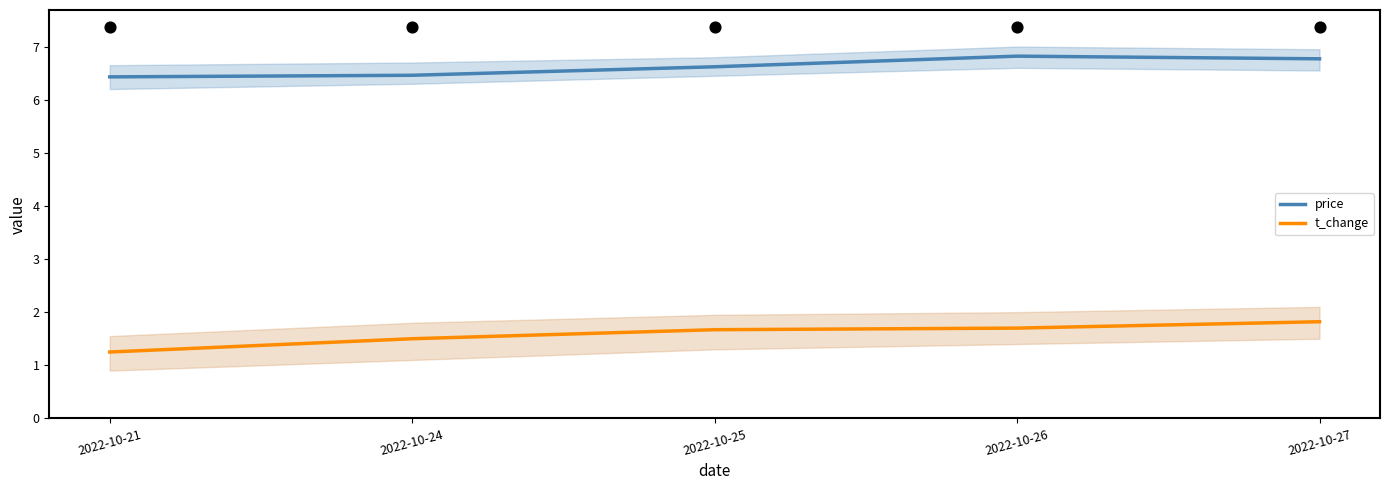

Which series has the largest total across all categories?

price